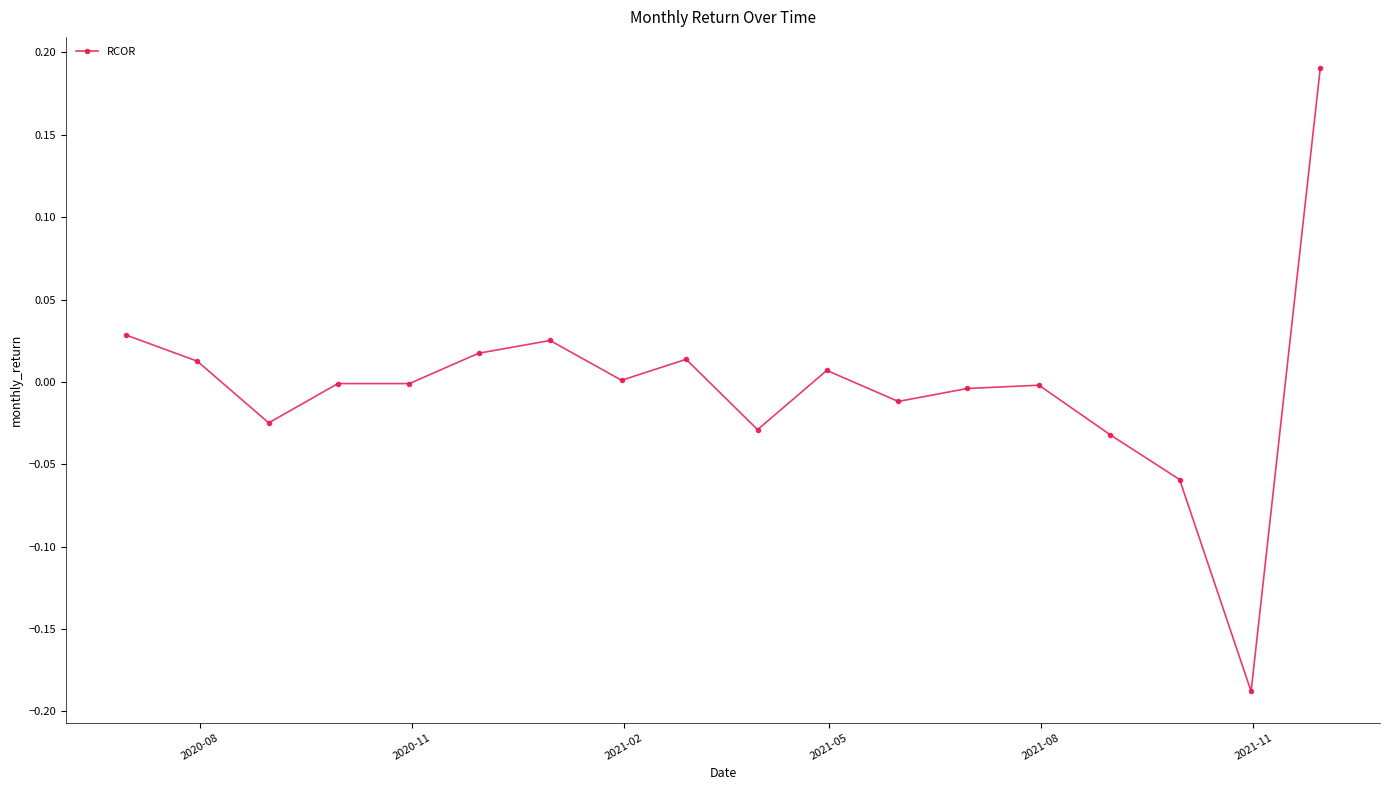

What is the difference between the maximum and minimum values?

0.4